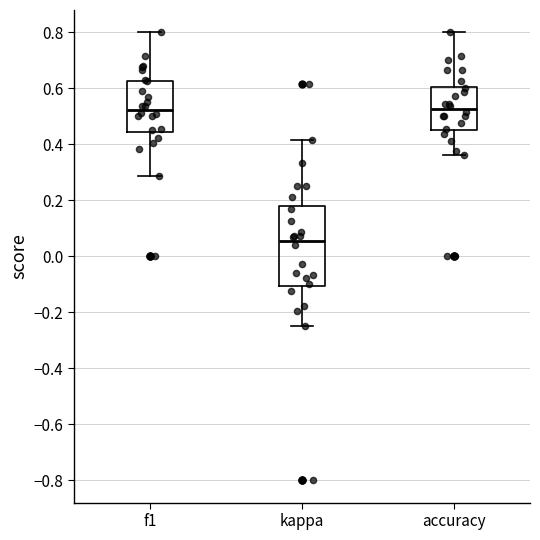

Which box has the lowest median line?

kappa